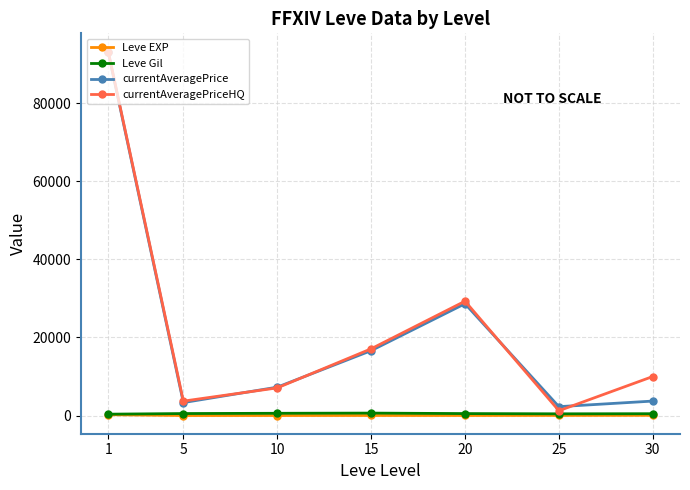

Is it true that currentAveragePrice equals 93046.2 at 1?

True